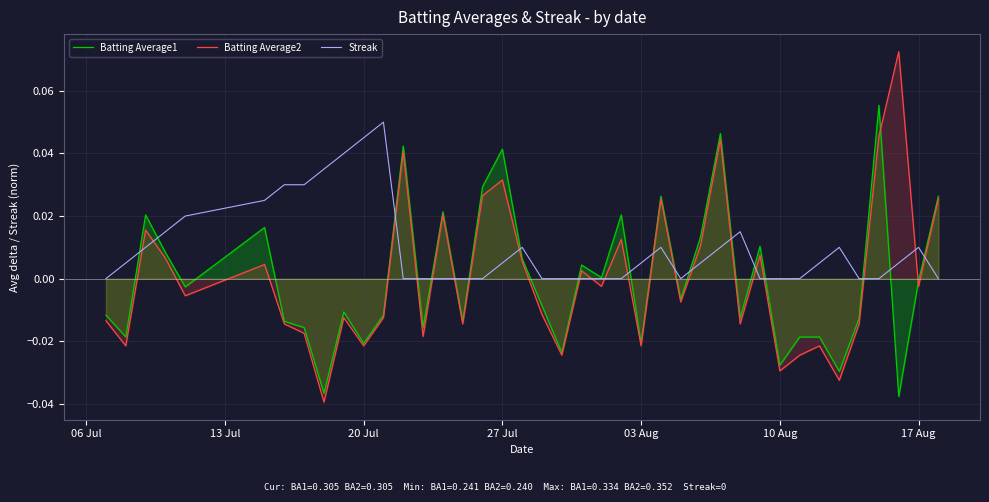

Reading left to right, transcribe all the data shown in this chart.

Batting Average1: -0.0	-0.0	0.0	0.0	-0.0	0.0	-0.0	-0.0	-0.0	-0.0	-0.0	-0.0	0.0	-0.0	0.0	-0.0	0.0	0.0	0.0	-0.0	-0.0	0.0	0.0	0.0	-0.0	0.0	-0.0	0.0	0.0	-0.0	0.0	-0.0	-0.0	-0.0	-0.0	-0.0	0.1	-0.0	-0.0	0.0
Batting Average2: -0.0	-0.0	0.0	0.0	-0.0	0.0	-0.0	-0.0	-0.0	-0.0	-0.0	-0.0	0.0	-0.0	0.0	-0.0	0.0	0.0	0.0	-0.0	-0.0	0.0	-0.0	0.0	-0.0	0.0	-0.0	0.0	0.0	-0.0	0.0	-0.0	-0.0	-0.0	-0.0	-0.0	0.0	0.1	-0.0	0.0
Streak: 0.0	0.0	0.0	0.0	0.0	0.0	0.0	0.0	0.0	0.0	0.0	0.1	0.0	0.0	0.0	0.0	0.0	0.0	0.0	0.0	0.0	0.0	0.0	0.0	0.0	0.0	0.0	0.0	0.0	0.0	0.0	0.0	0.0	0.0	0.0	0.0	0.0	0.0	0.0	0.0